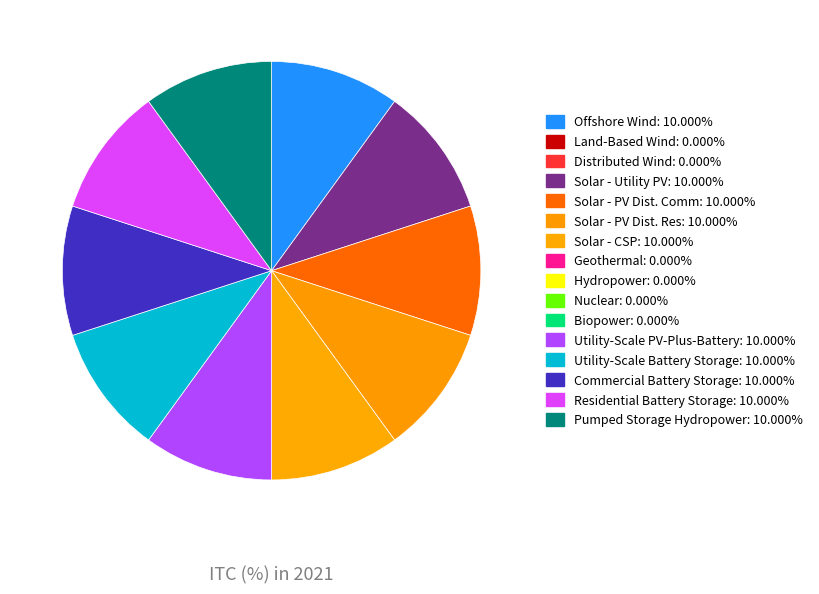

How many slices are in this pie chart?

10